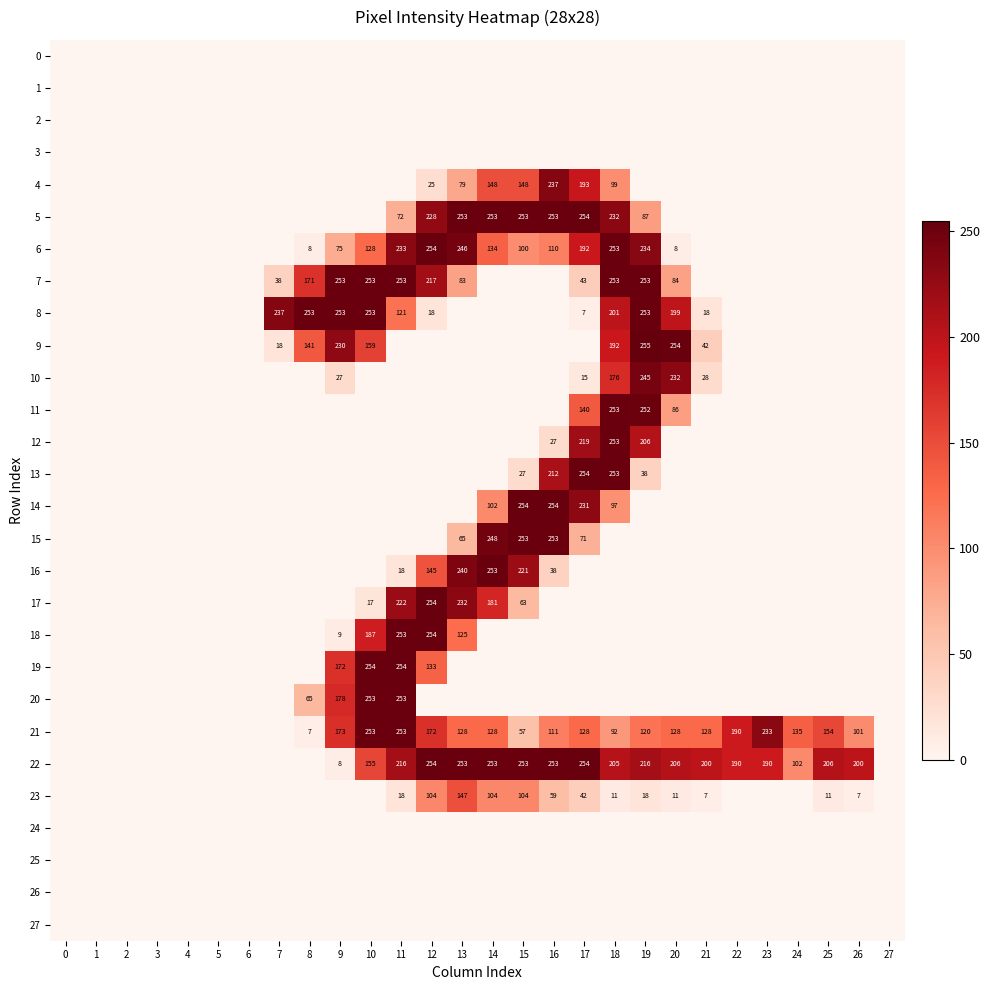

How many distinct data groups are displayed?

28